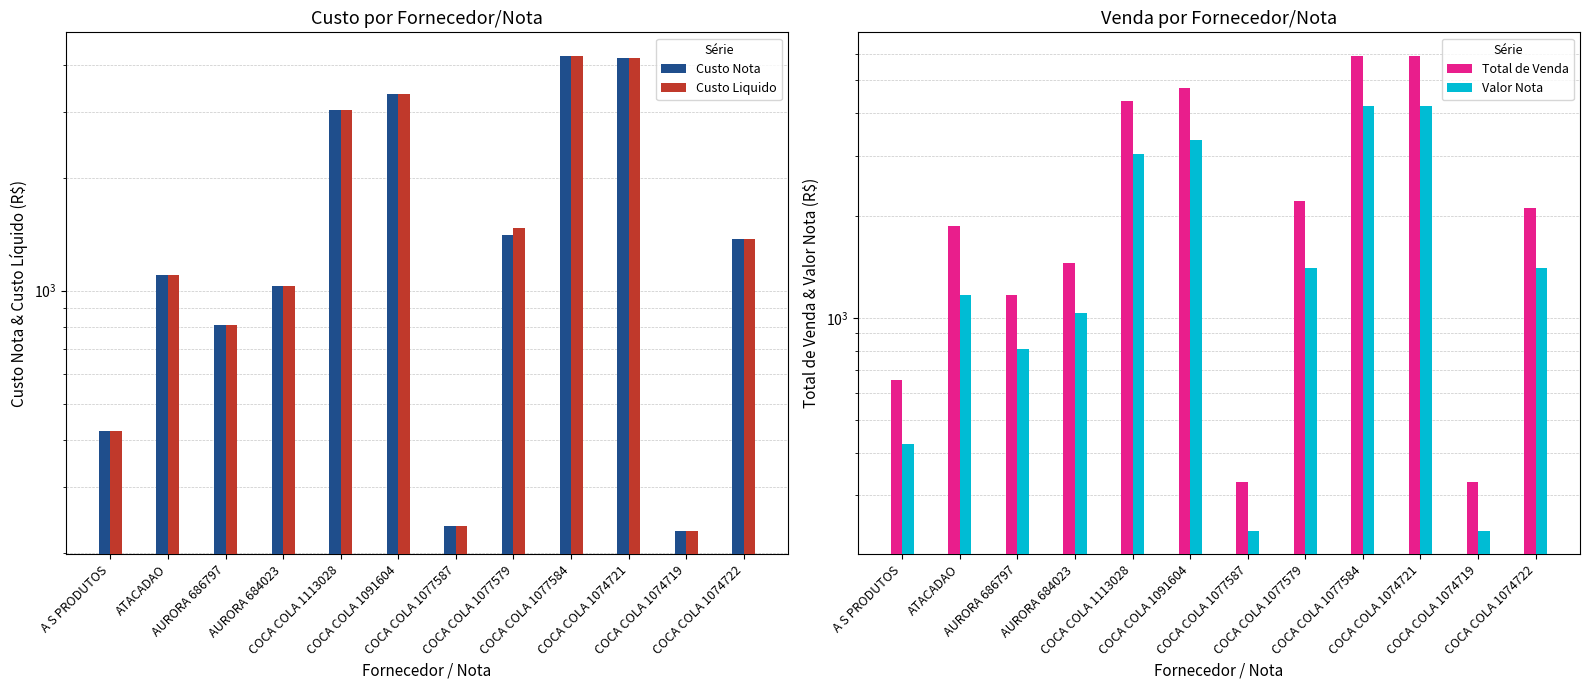

How many groups of bars are there?

12